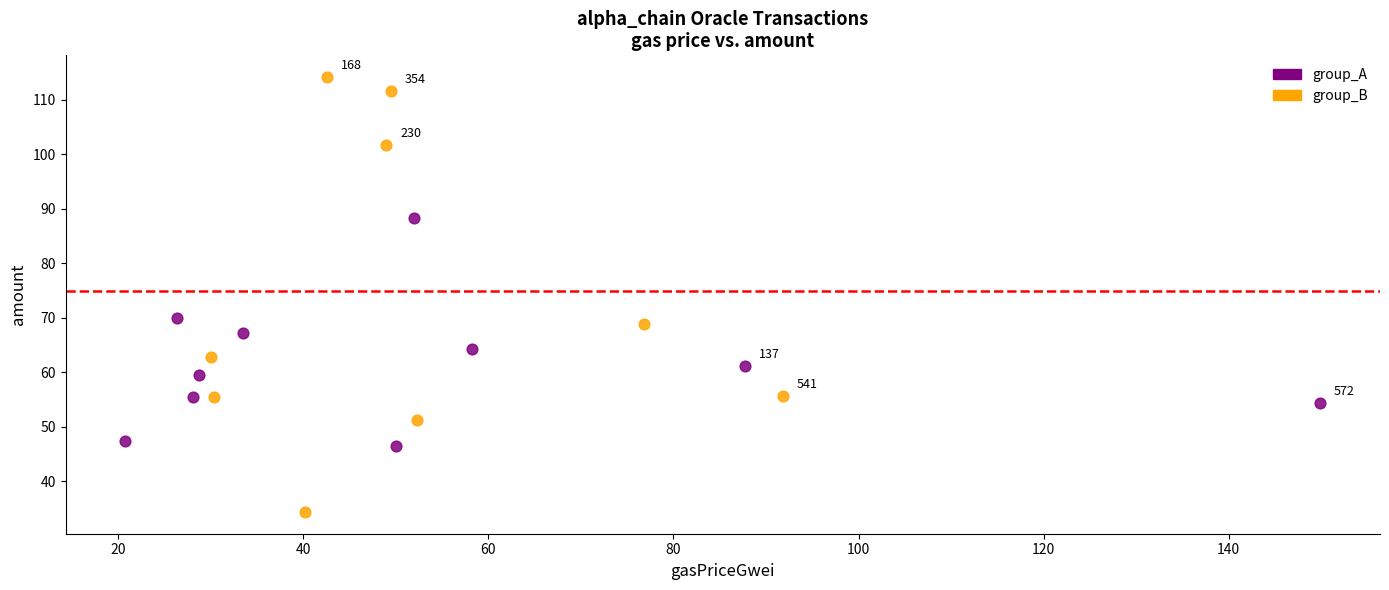

What are all the series names shown in the legend?

group_A, group_B